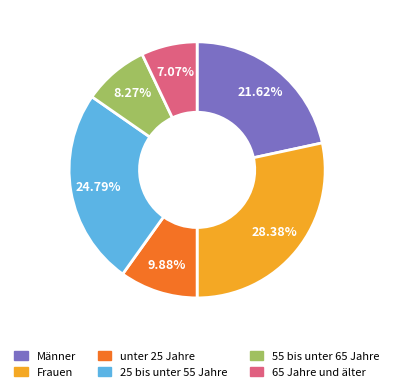

Does Frauen represent more than half of the total?

No